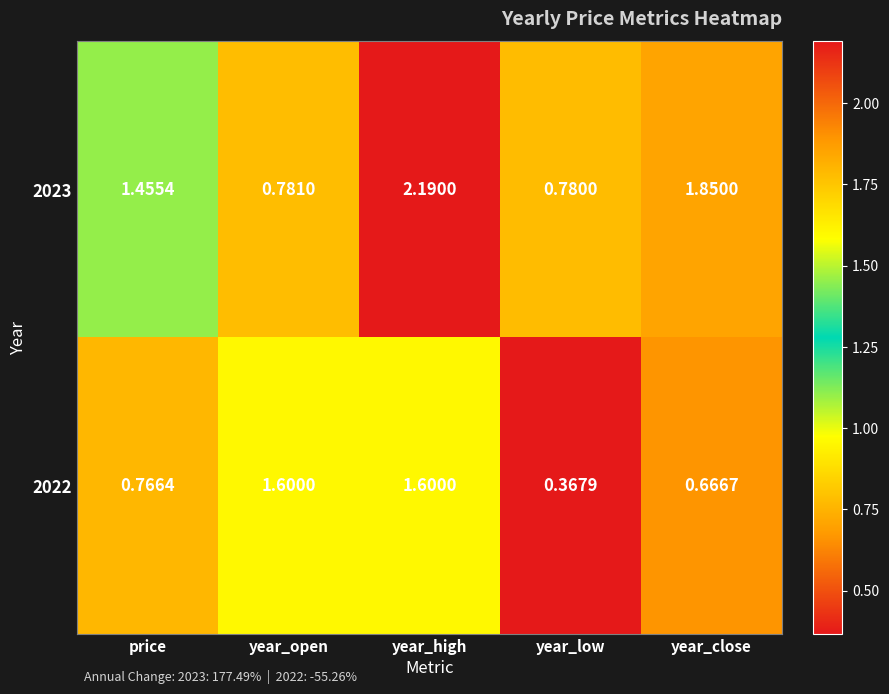

How many series are shown in this chart?

2